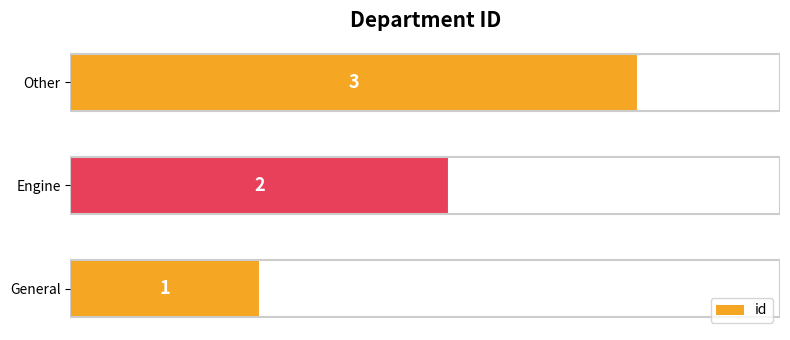

What is the sum of all values?

6